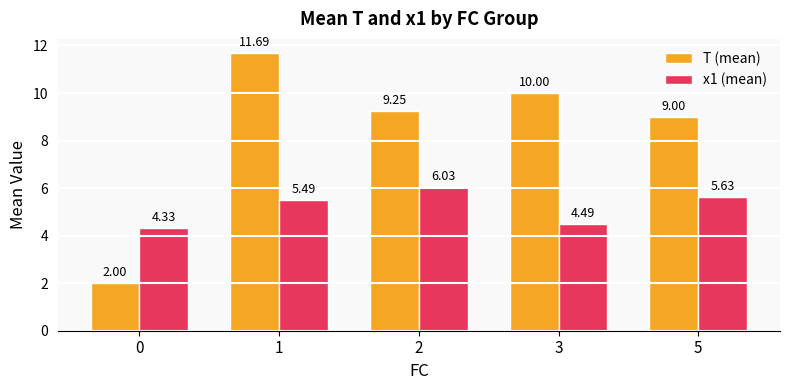

Rank the series at 3 from lowest to highest value.

x1 (mean), T (mean)